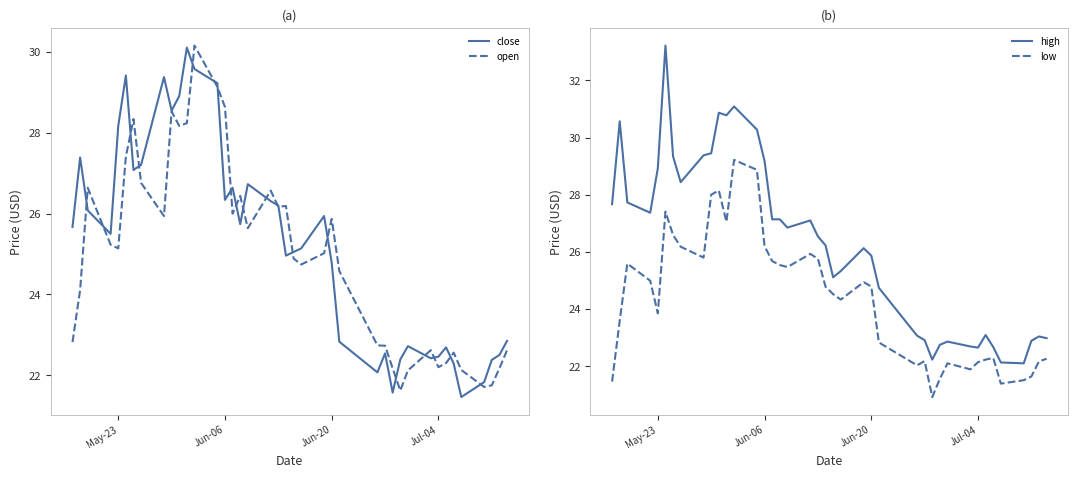

How many data points in close are less than 25?

17